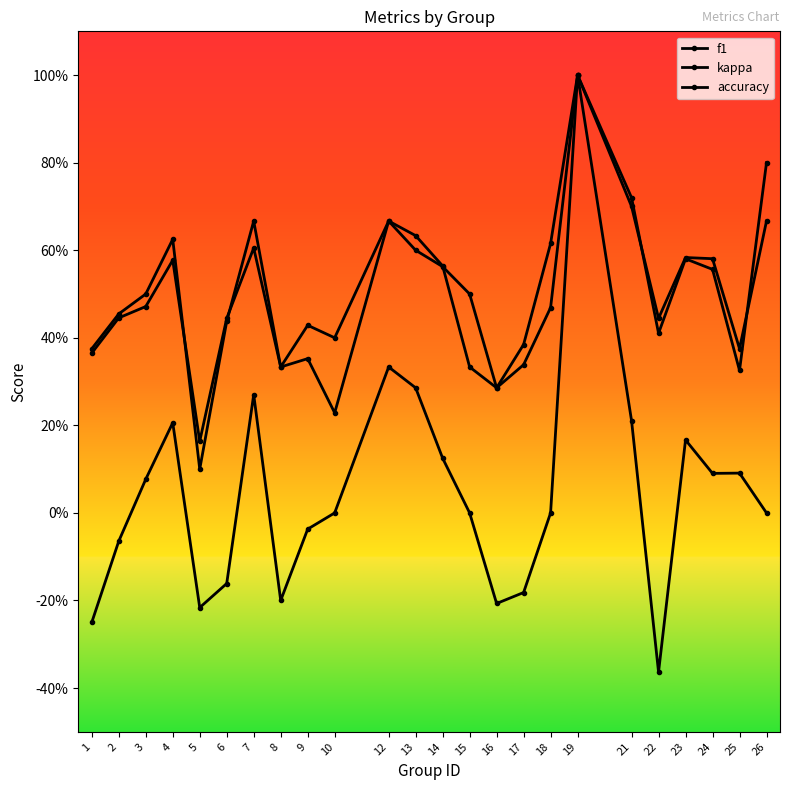

How many interior local peaks does the kappa series have?

6